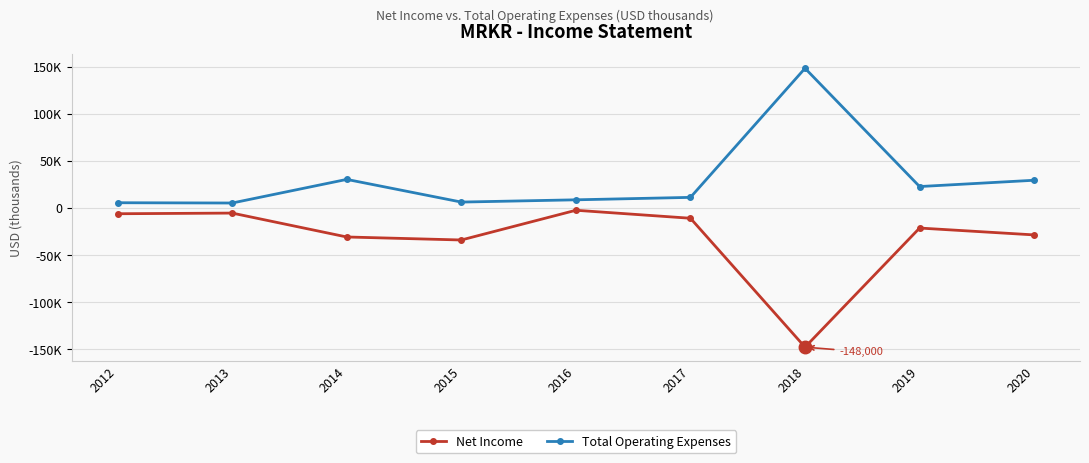

Does the chart have visible grid lines?

Yes